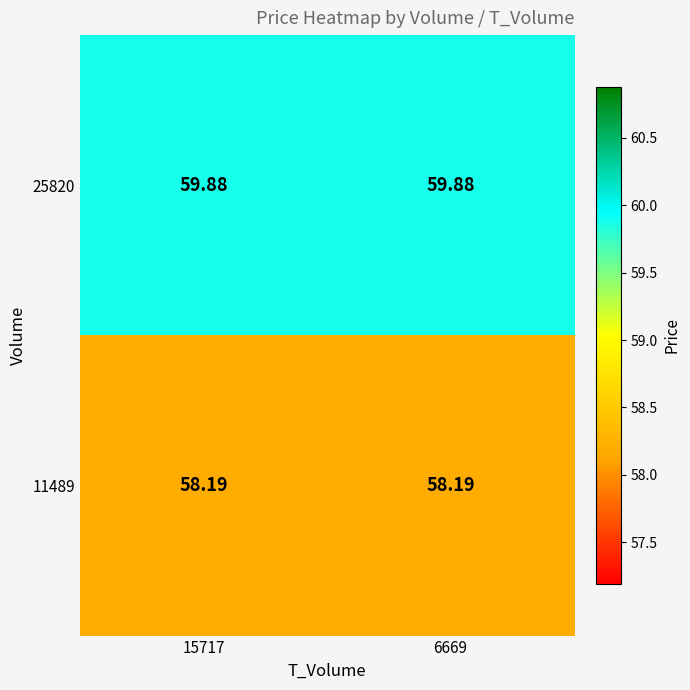

Is the value of 25820 at 15717 greater than the value of 11489 at 15717?

Yes